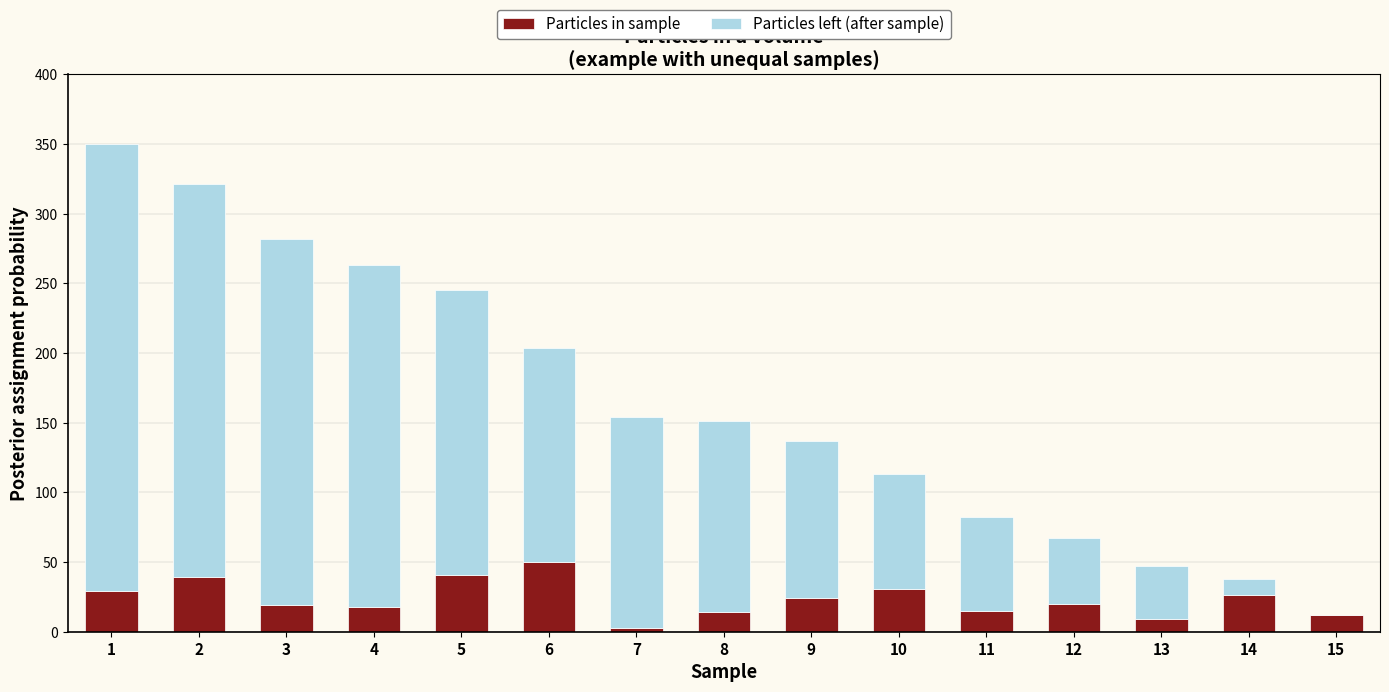

Read the Particles in sample value at 1, to the nearest 10.

30